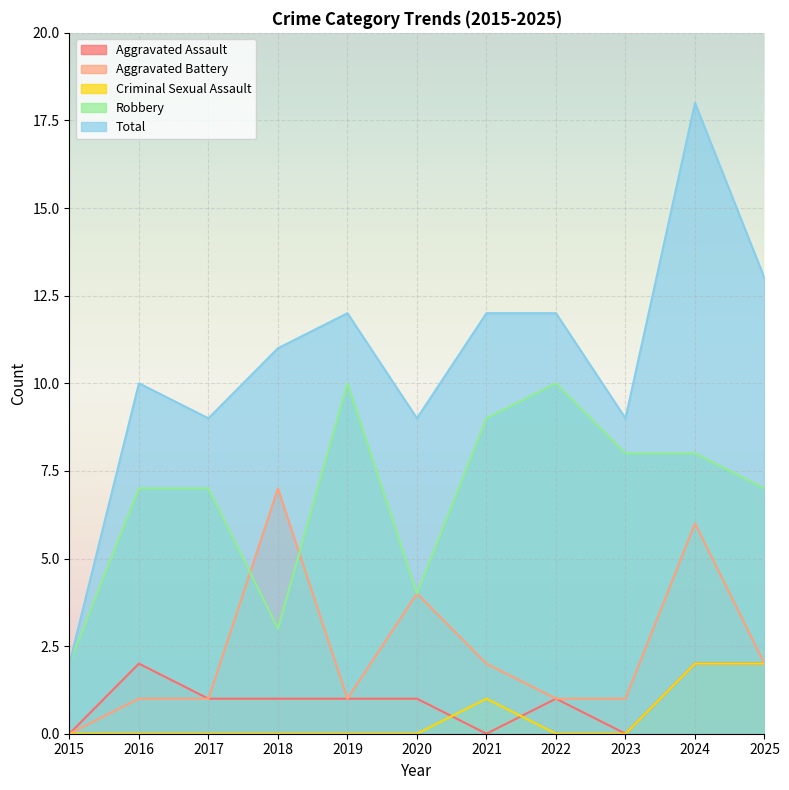

True or false: Aggravated Assault has more than 0 points higher than both neighbors.

True